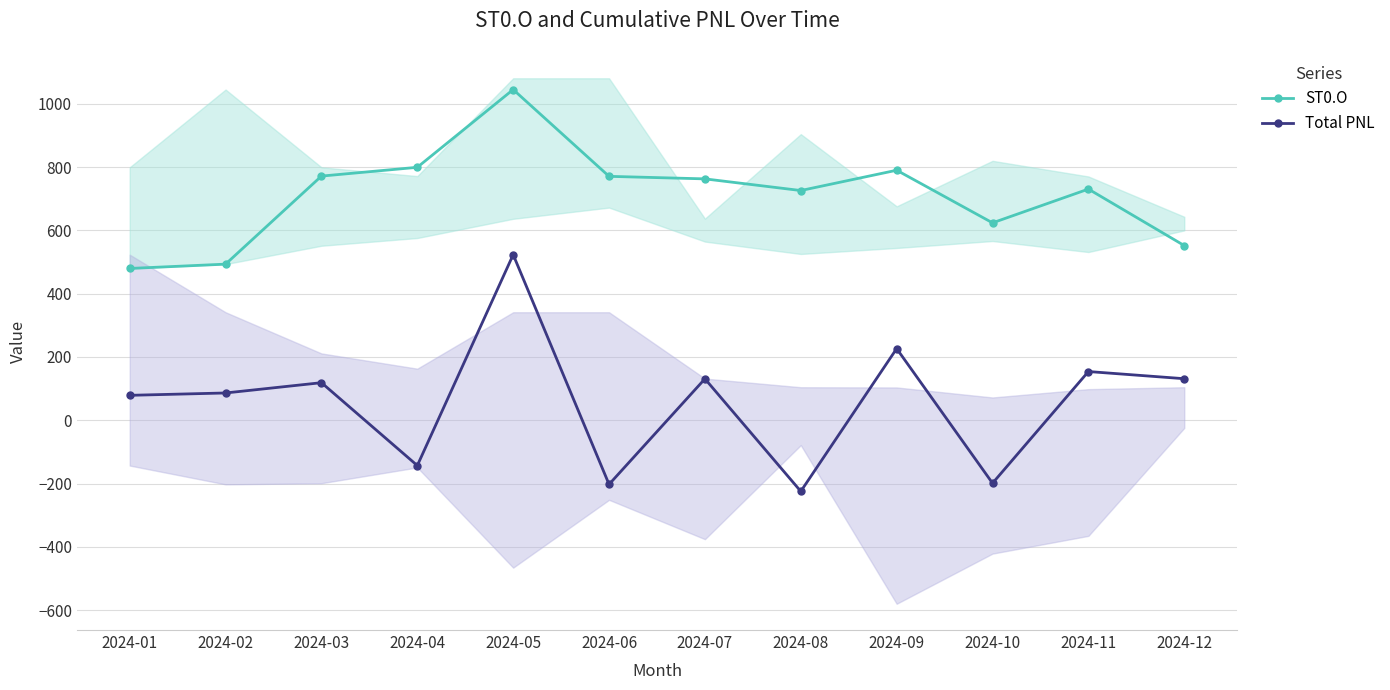

How many values in the Total PNL series exceed 118?

6